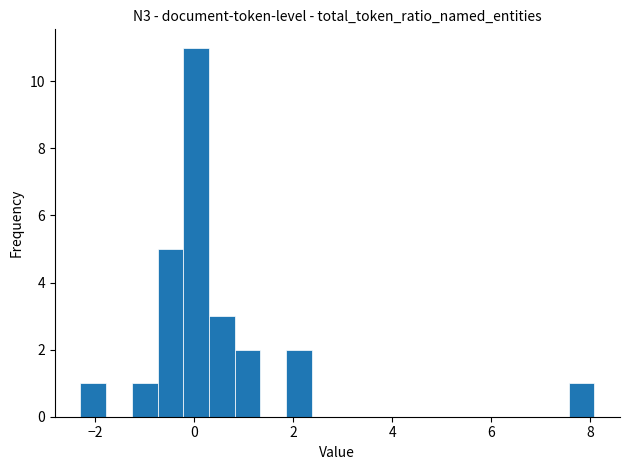

Read against the x-axis, roughly where is the centre of the tallest bar?

0.0